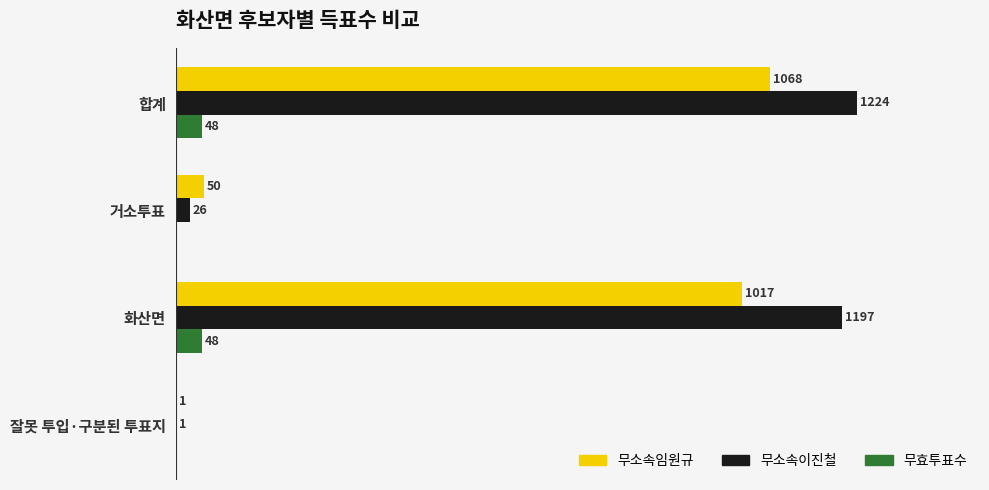

Which label corresponds to the largest value in the chart?

합계